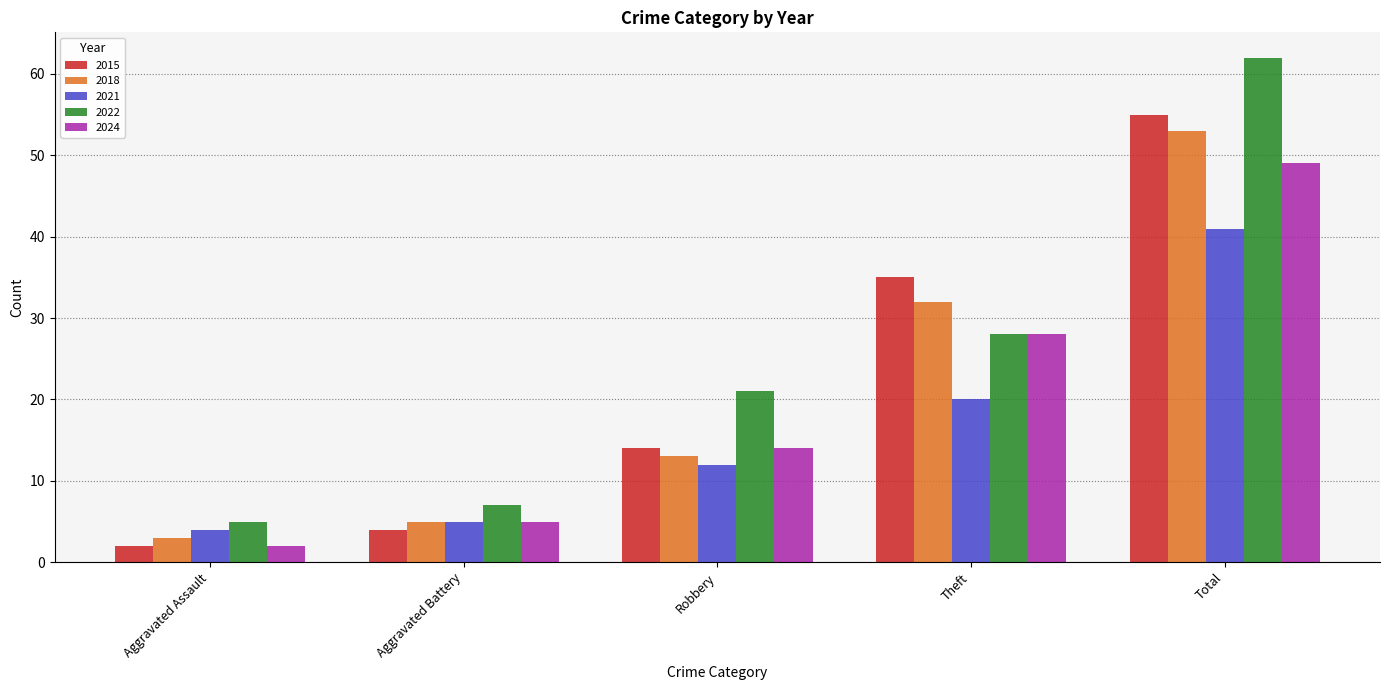

Which series has the widest spread of values?

2022